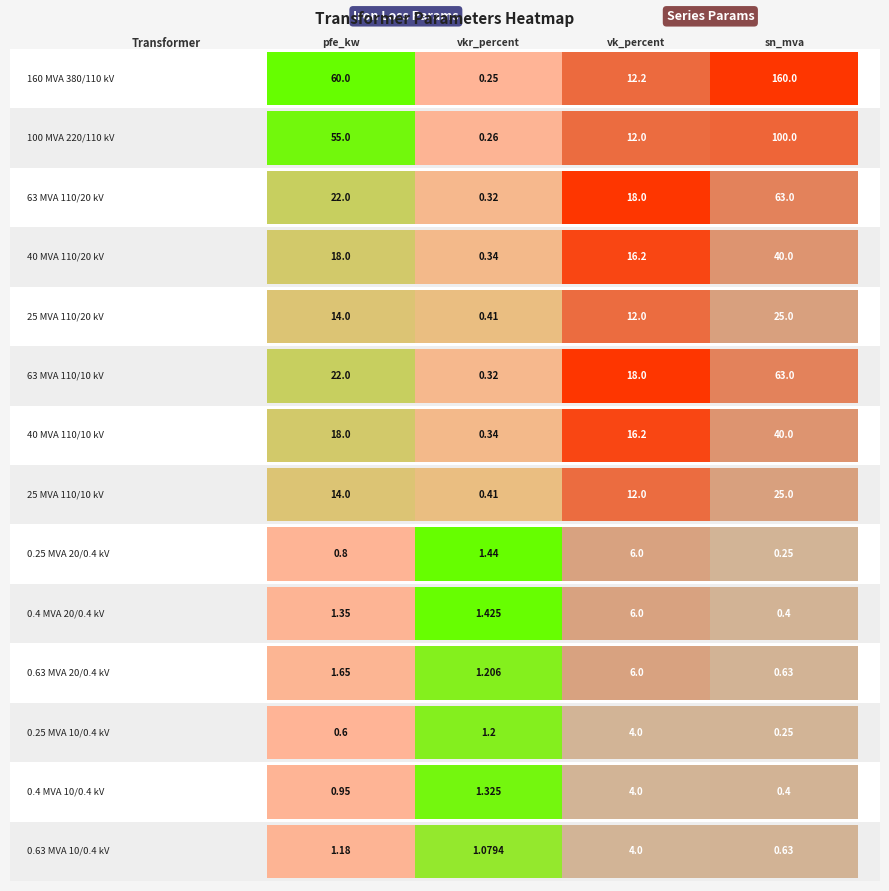

Read the 0.4 MVA 20/0.4 kV value at pfe_kw.

1.4